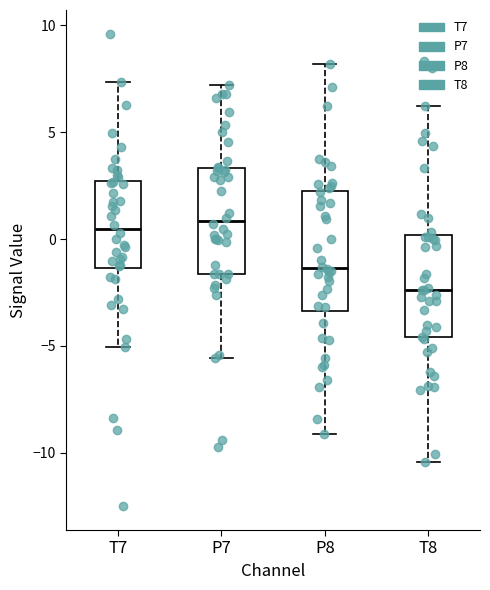

Where is the upper edge of the box for P8 on the y-axis? The values are not printed on the chart, so give them approximately, as read against the axis.

2.0